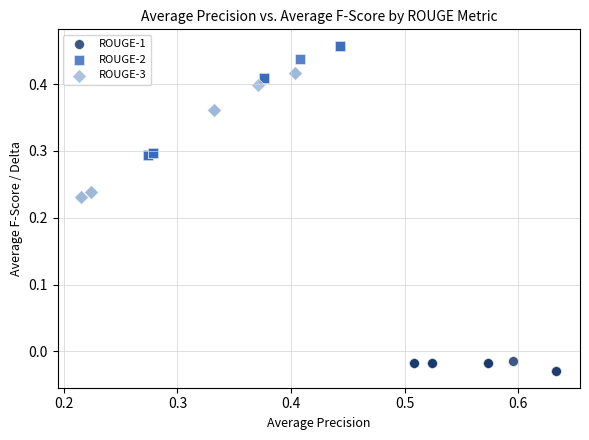

Which series reaches the minimum Y coordinate?

ROUGE-1